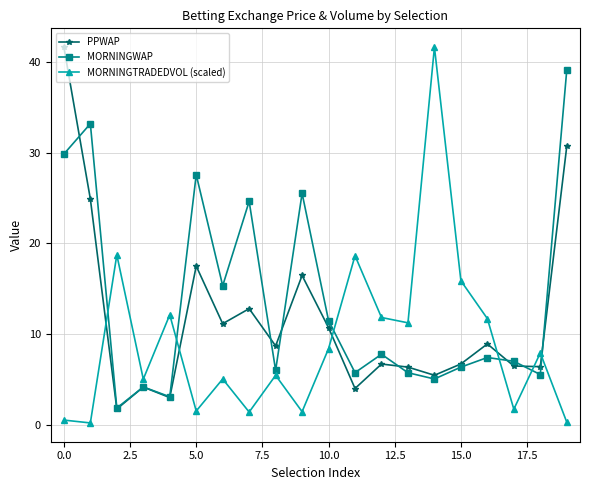

What are all the series names shown in the legend?

PPWAP, MORNINGWAP, MORNINGTRADEDVOL (scaled)